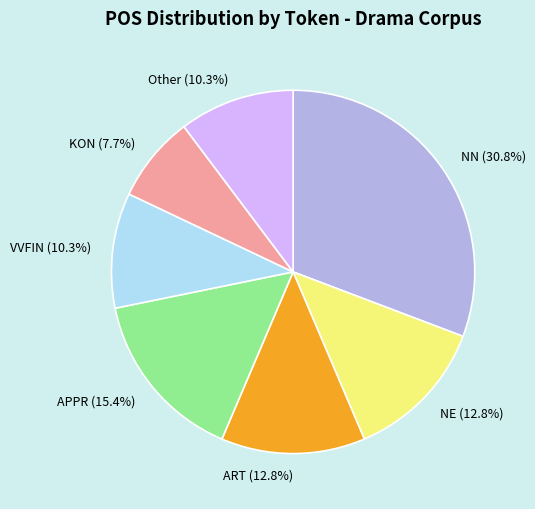

How many segments does this pie chart have?

7